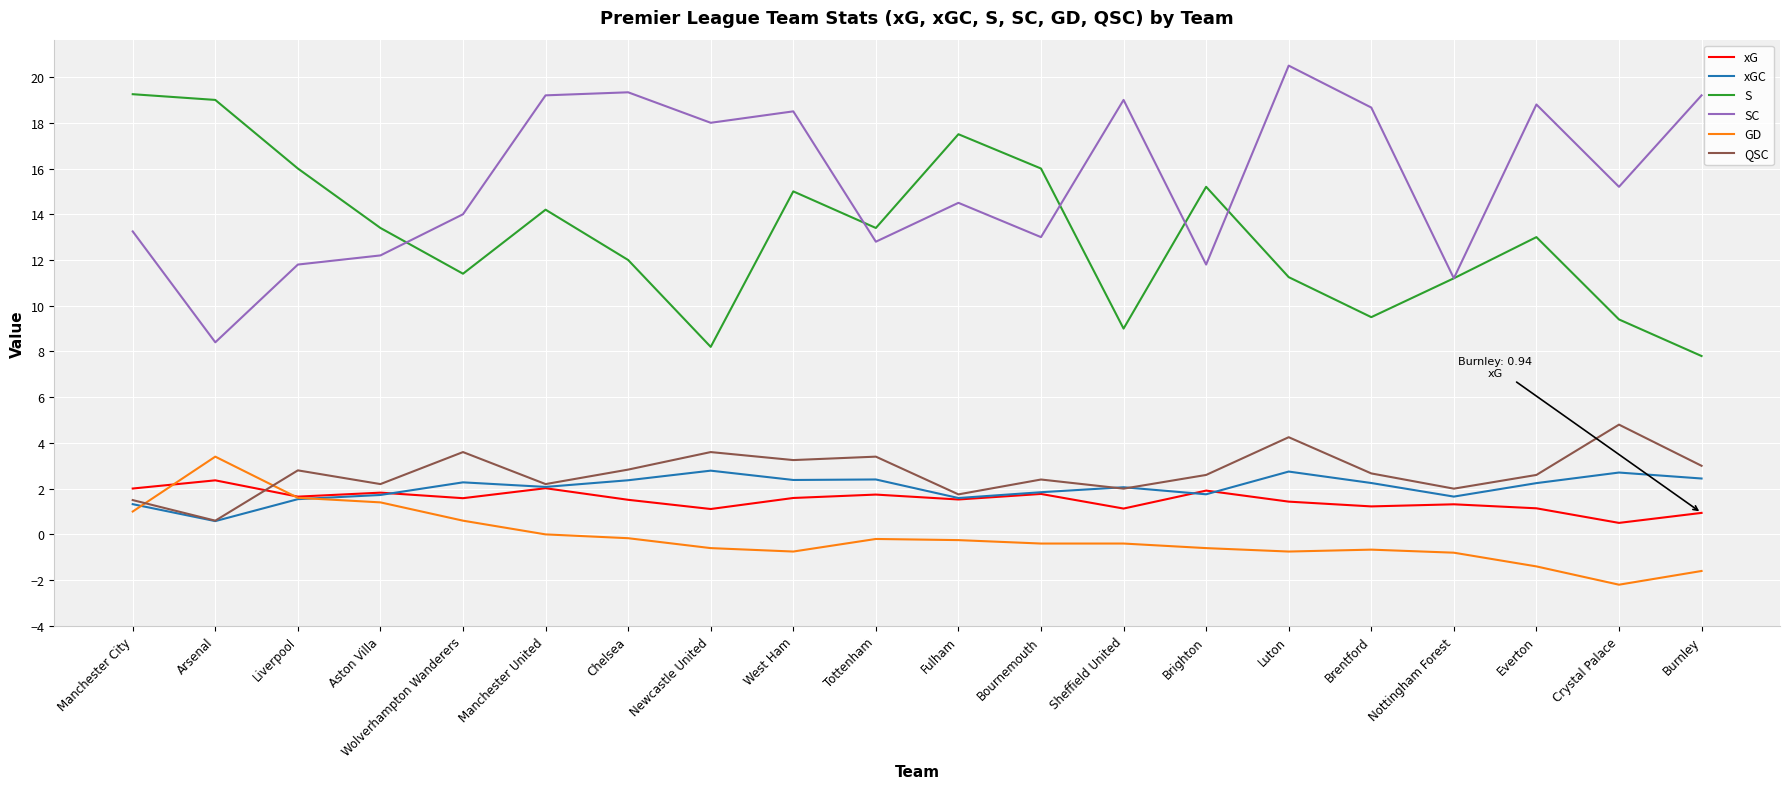

At which category does QSC reach its first local valley?

Arsenal